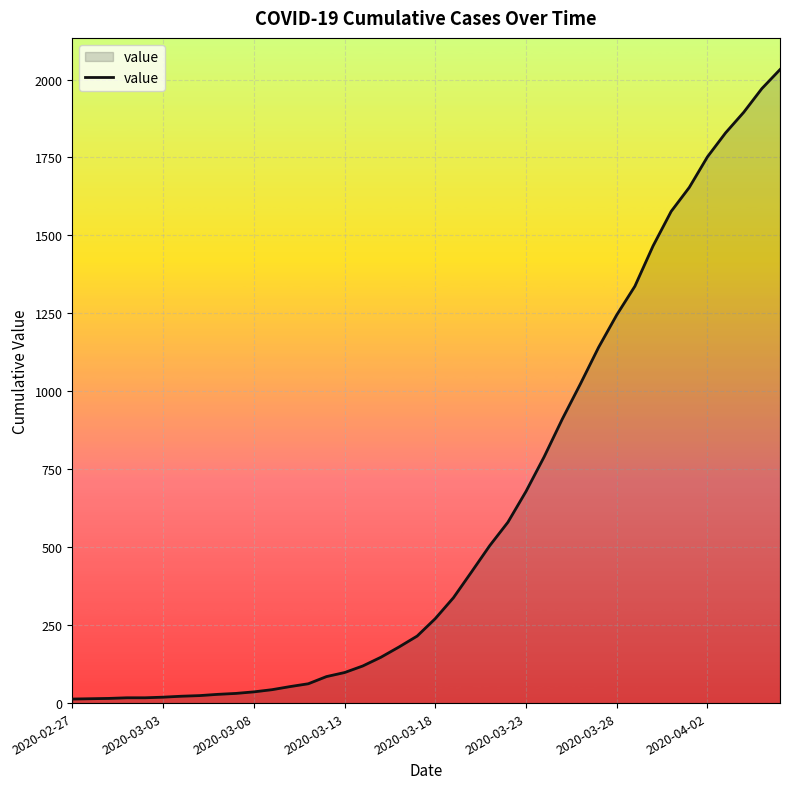

What is the greatest value displayed?

2032